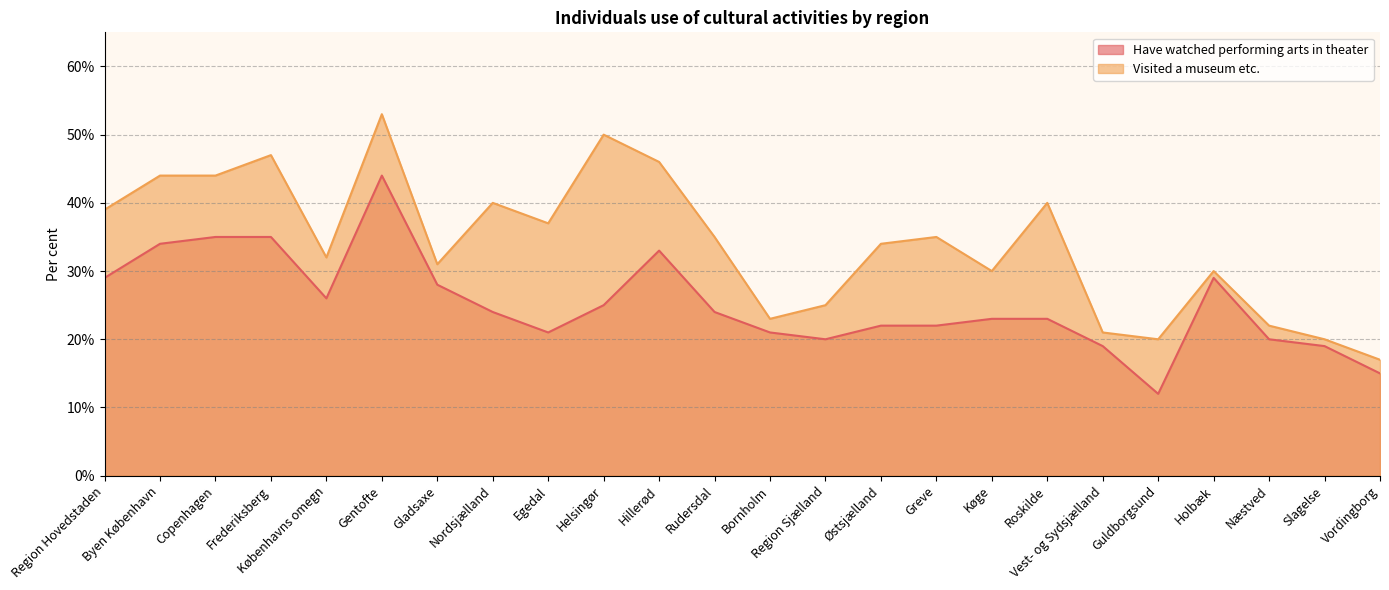

What is the difference between the highest and lowest values at Roskilde?

17